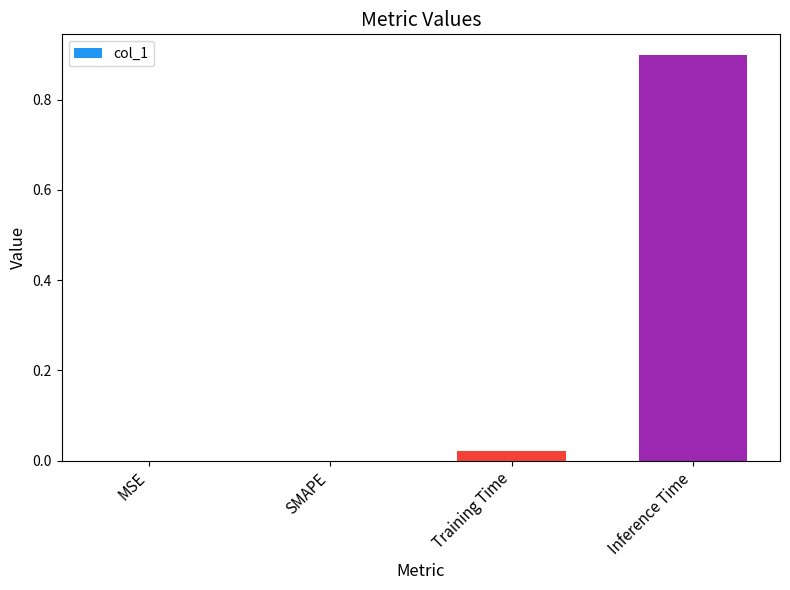

What is the difference between the values at Inference Time and SMAPE?

0.9